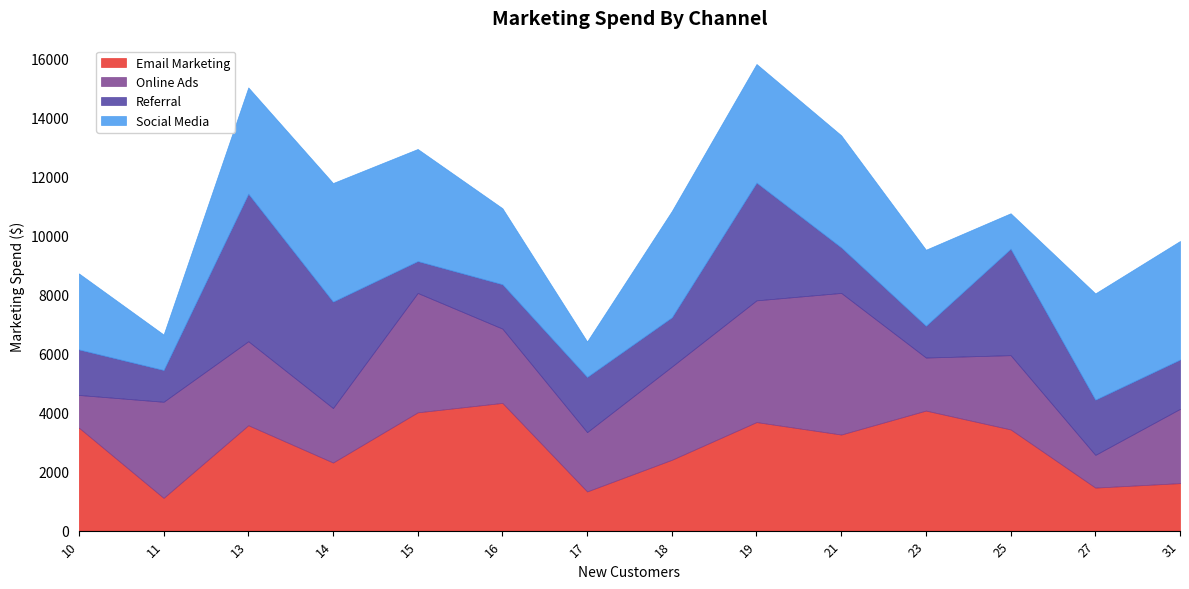

Does the chart display data point markers on the line(s)?

No